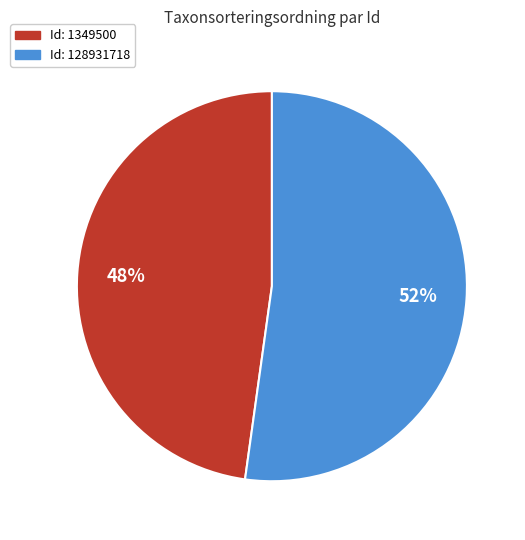

Is there any slice that represents more than half of the pie?

Yes